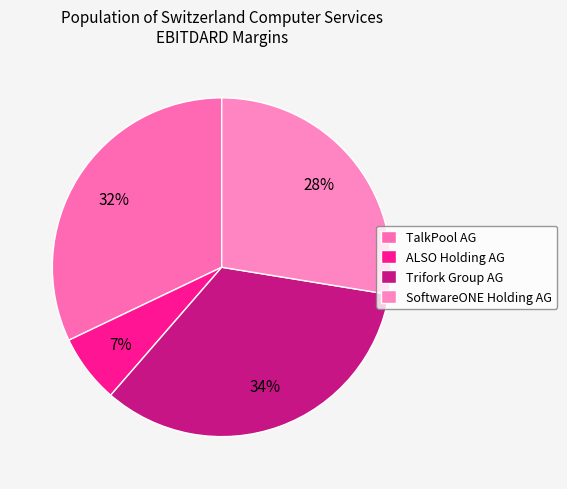

Does ALSO Holding AG represent more than half of the total?

No